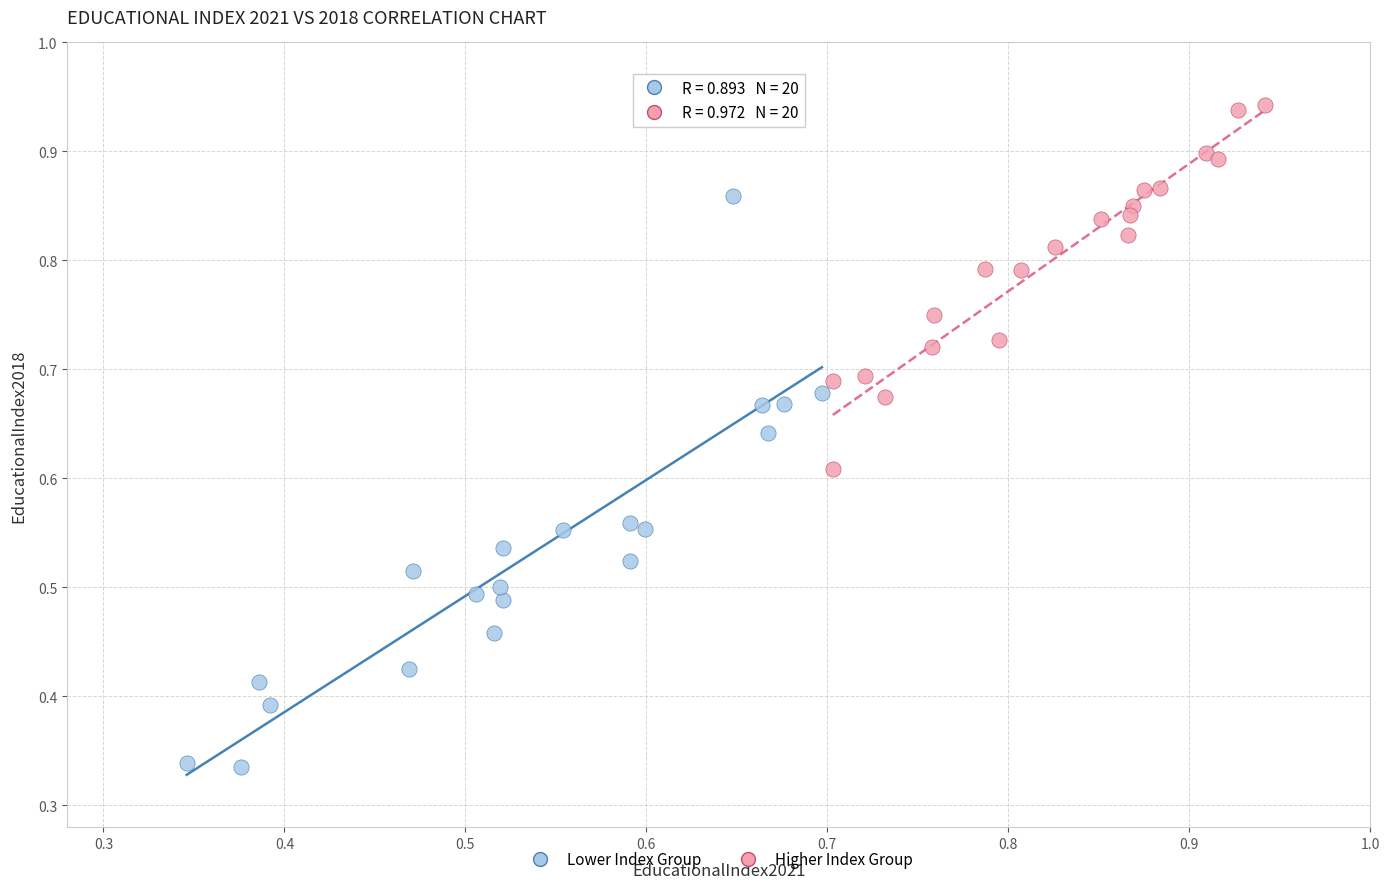

Which series has the widest spread of Y values?

Lower Index Group